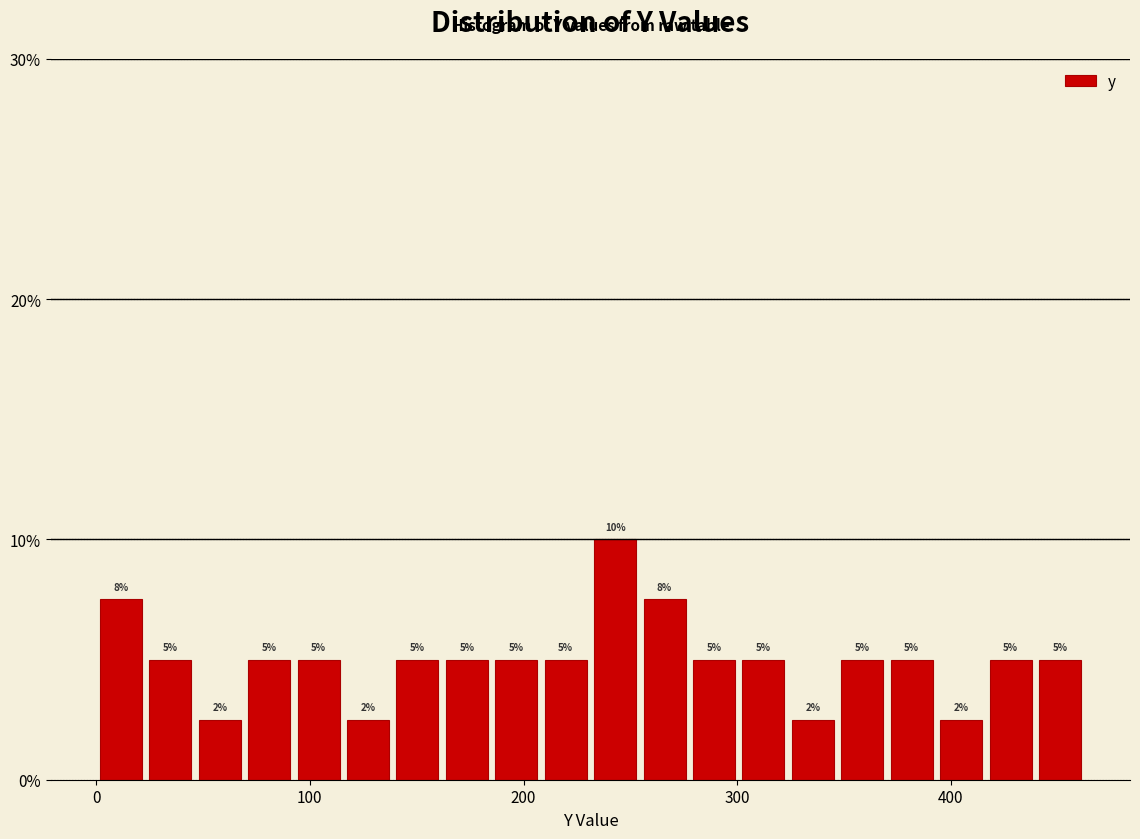

Around what value on the x-axis is the tallest bar? Give the approximate position of its centre, as read against the axis.

240